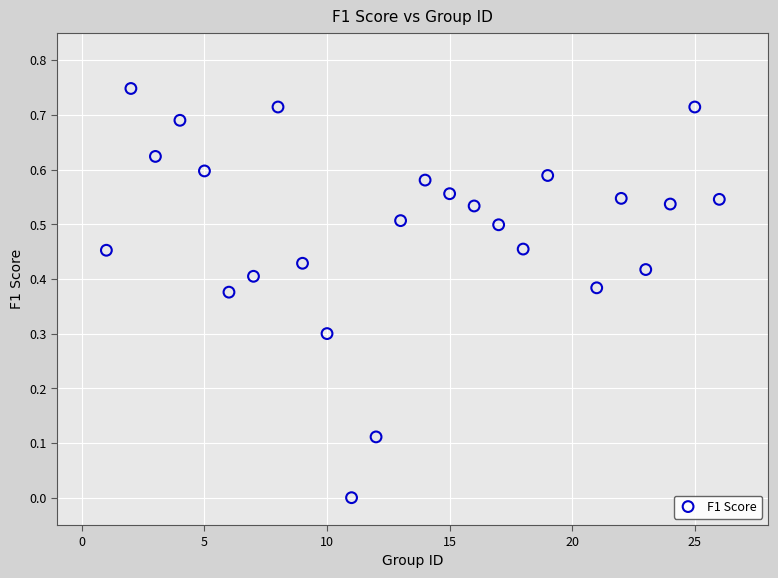

What is the range of X values (max minus min)?

25.0